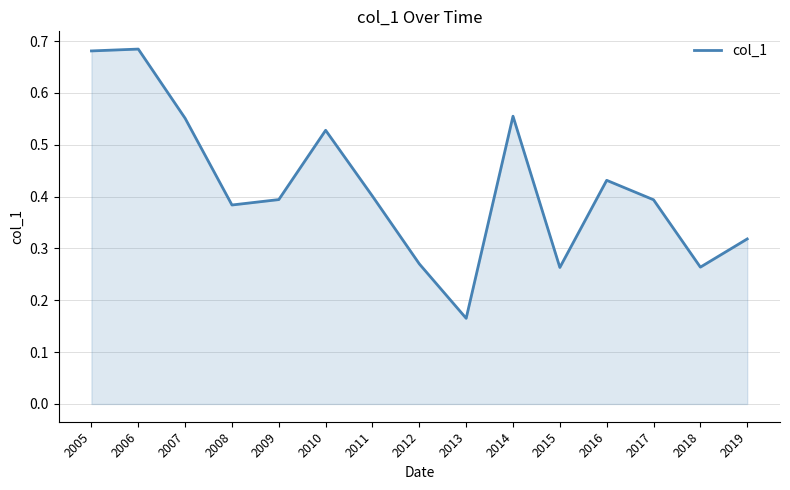

What is the change in value from 2016 to 2018?

-0.2